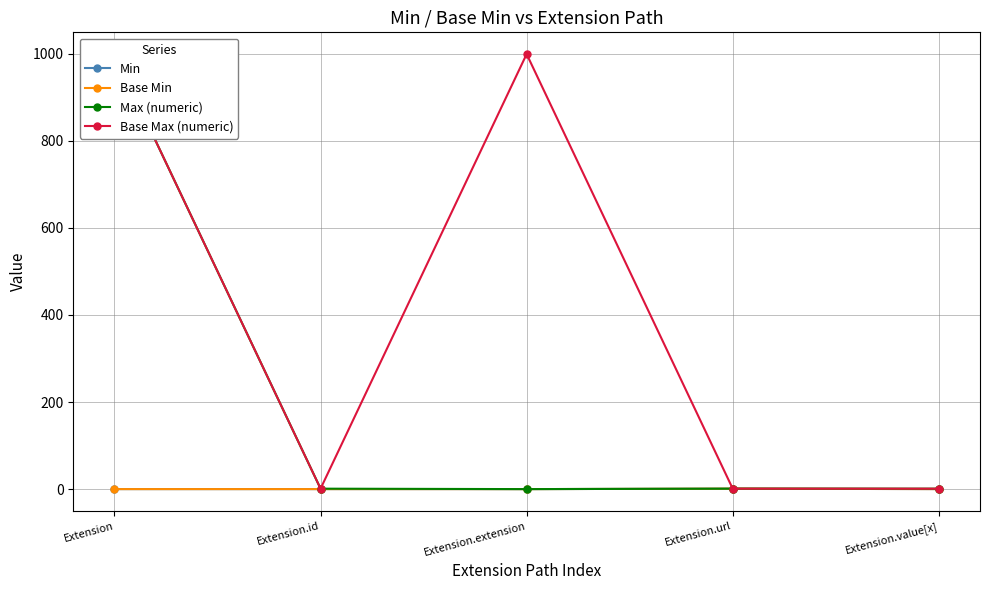

At Extension, list the series in order from largest to smallest.

Max (numeric), Base Max (numeric), Min, Base Min